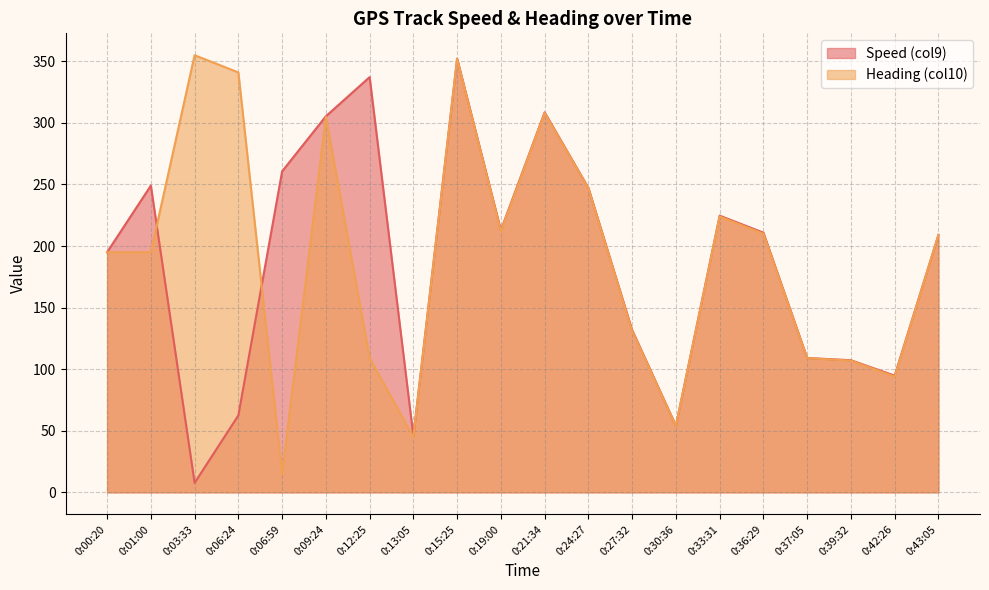

Which series changed the most between 0:03:33 and 0:13:05?

Heading (col10)